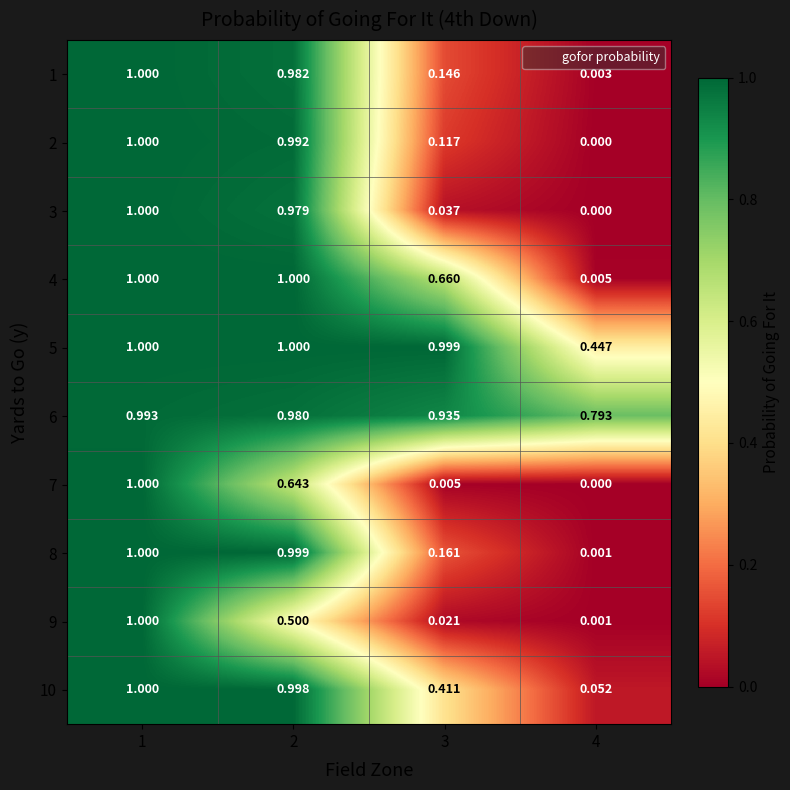

Is the value of 6 at 2 greater than the value of 8 at 3?

Yes